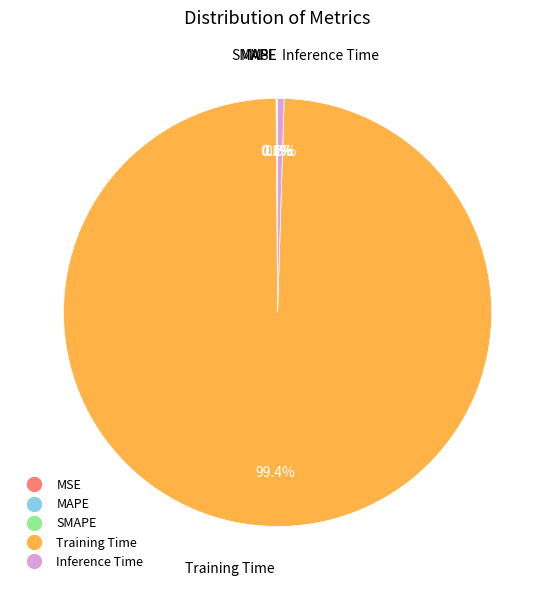

Which category has the biggest portion of the pie?

Training Time